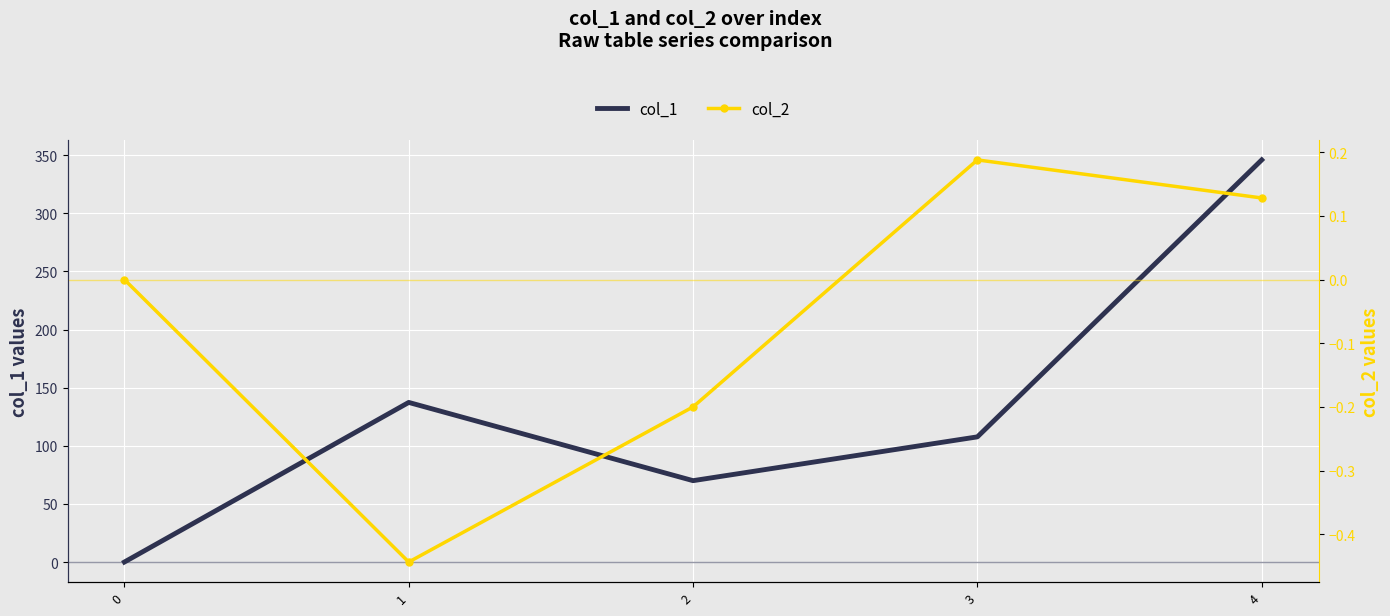

How many interior local peaks does the col_2 series have?

1